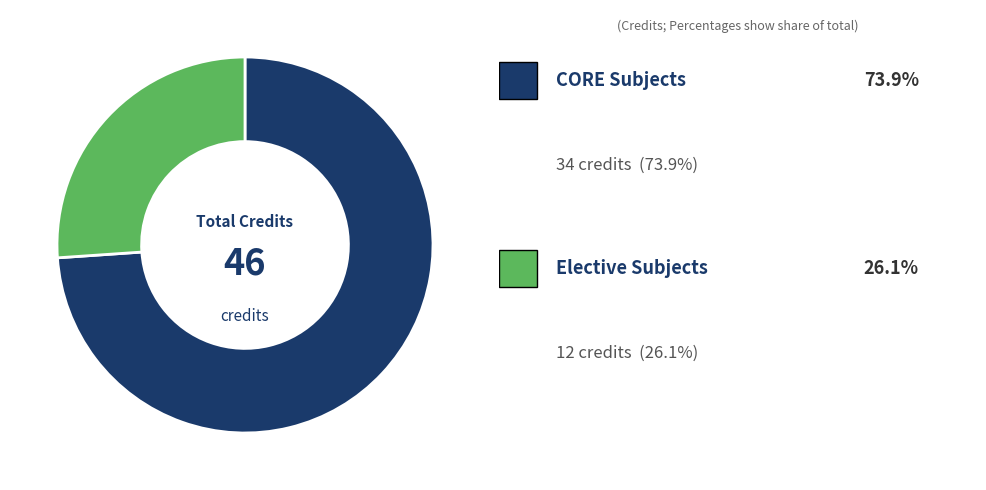

Is there a majority slice in this chart?

Yes